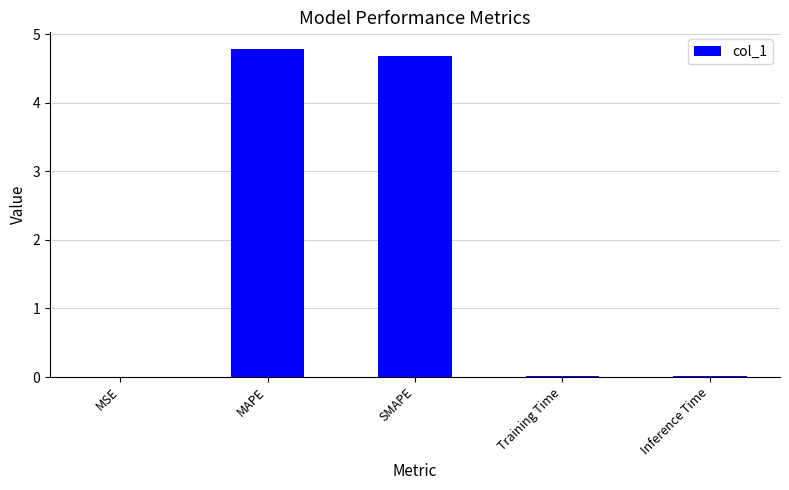

What is the greatest value displayed?

4.8